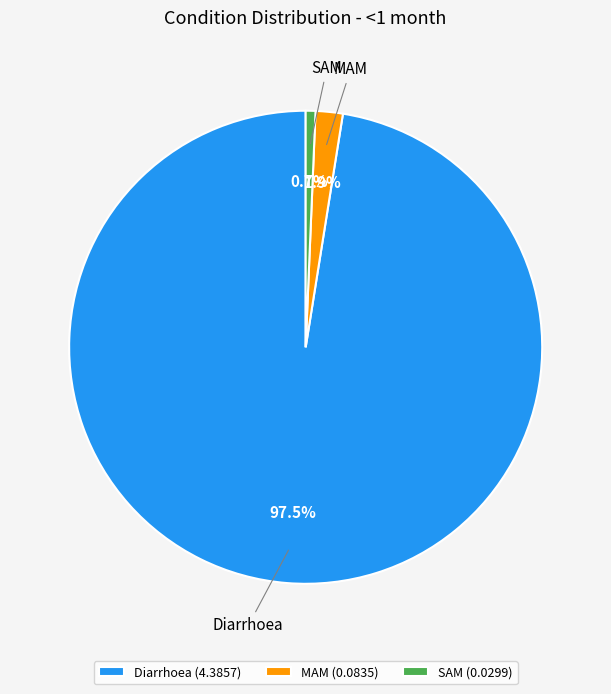

Which category has the smallest portion of the pie?

SAM